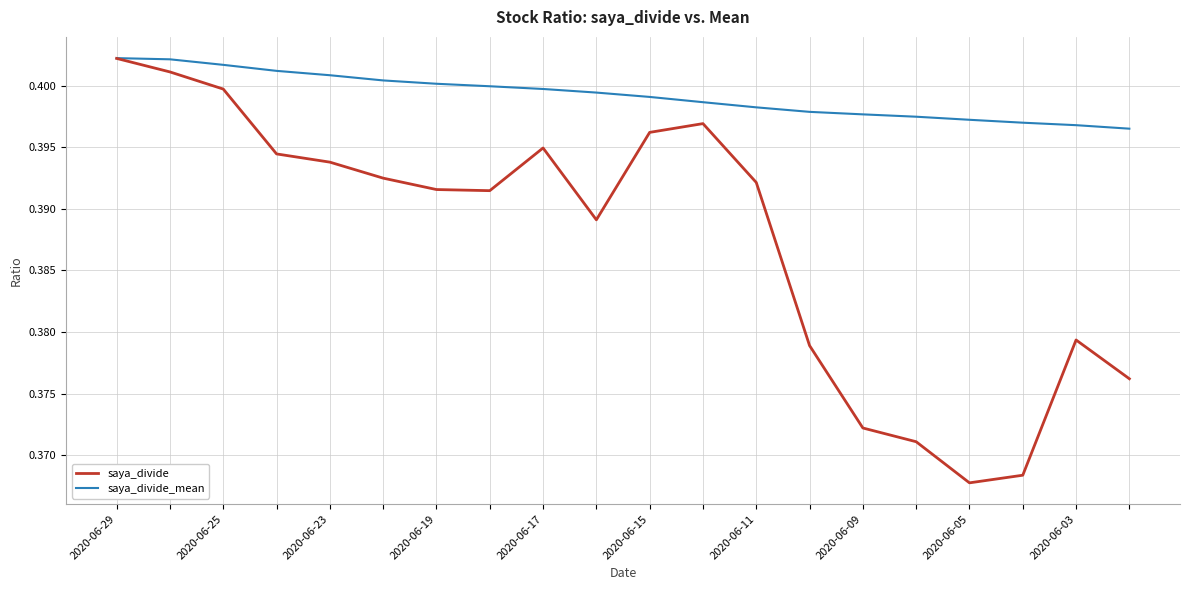

Rank the series by their average value, from lowest to highest.

saya_divide, saya_divide_mean